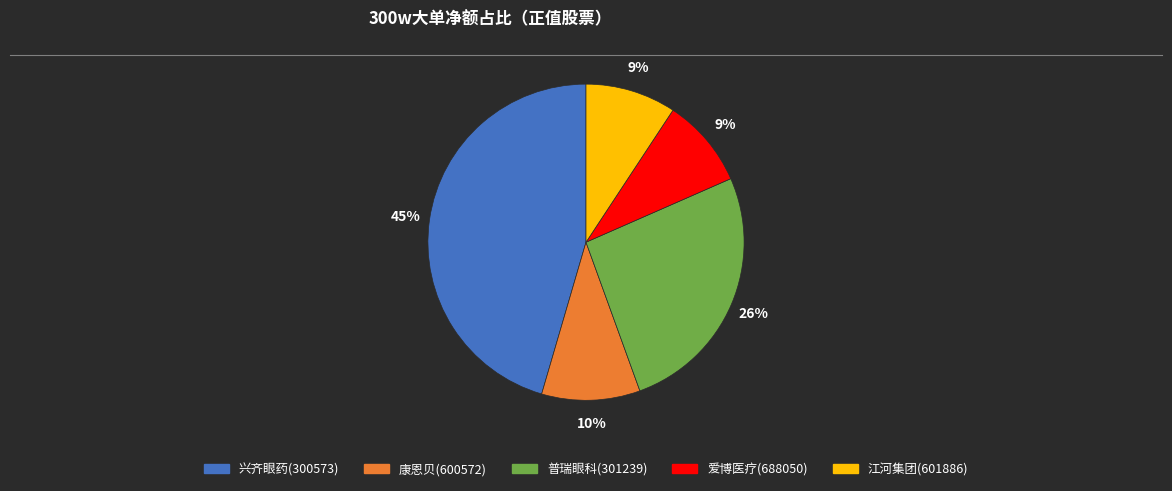

Between 兴齐眼药(300573) and 普瑞眼科(301239), which is larger?

兴齐眼药(300573)